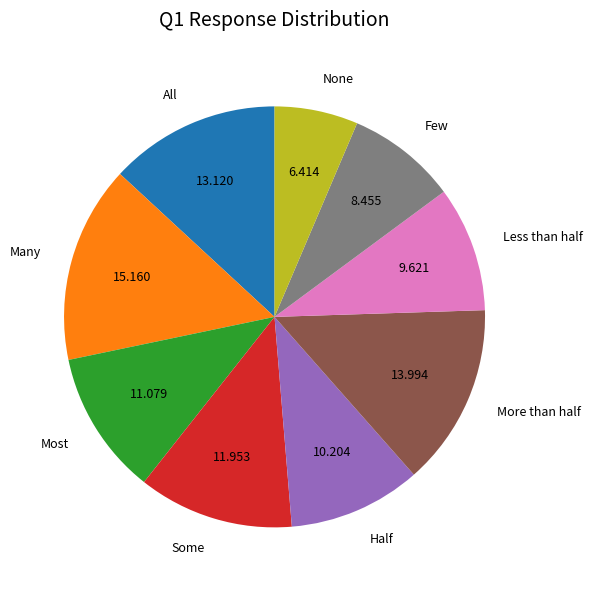

Is there any slice that represents more than half of the pie?

No